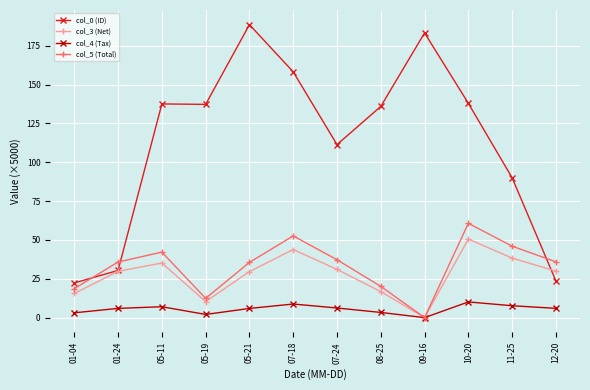

What is the label of the 11th point from the right?

01-24